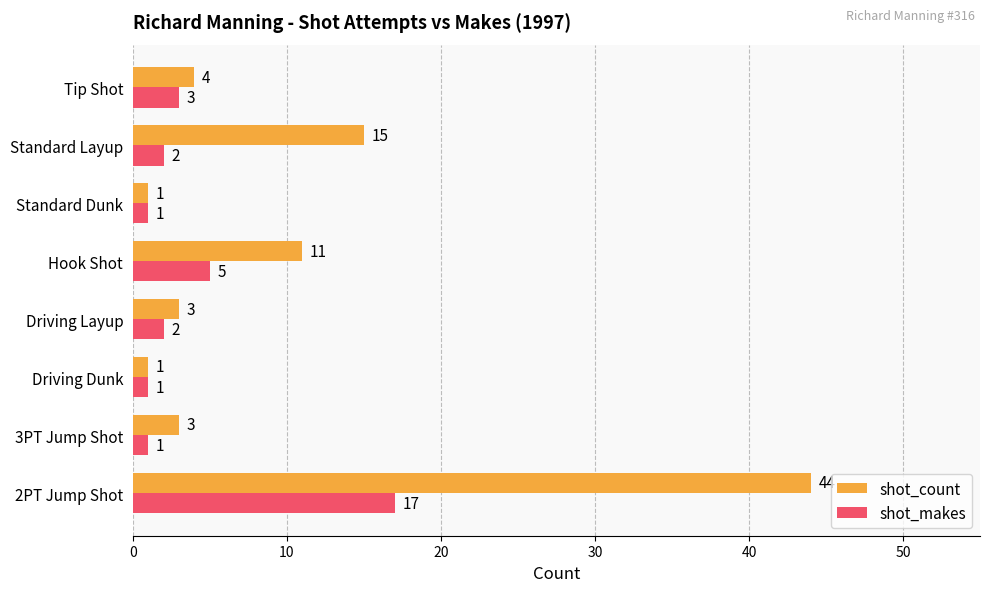

What is the difference between the second highest and second lowest values in the shot_count series?

14